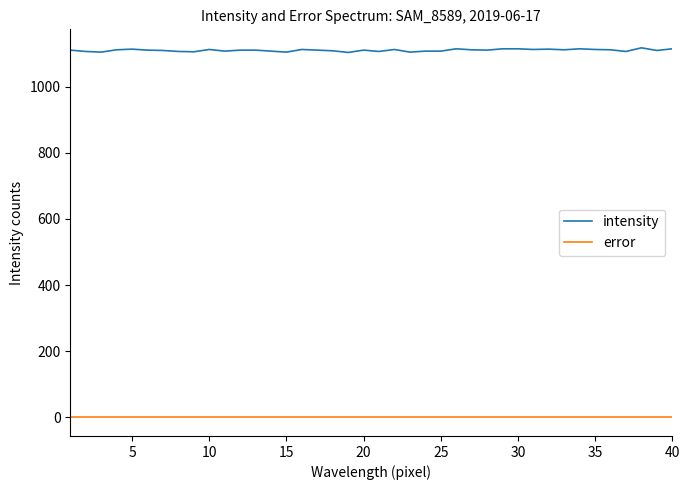

True or false: intensity and error cross at least once.

False